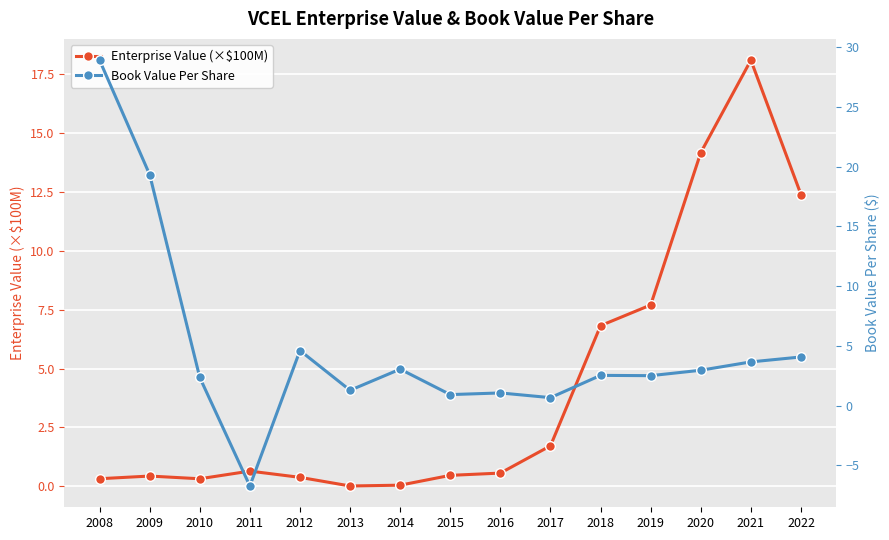

Which series has the largest total across all categories?

Book Value Per Share